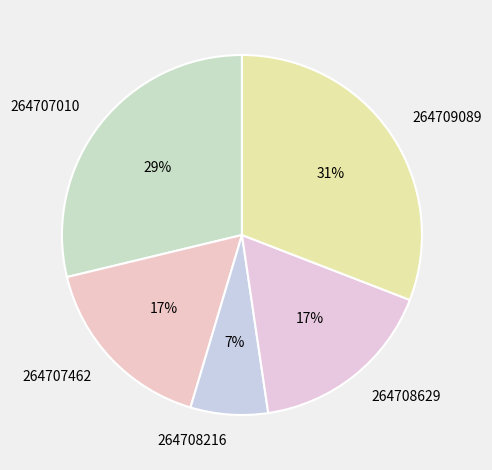

Which slice is the smallest?

264708216